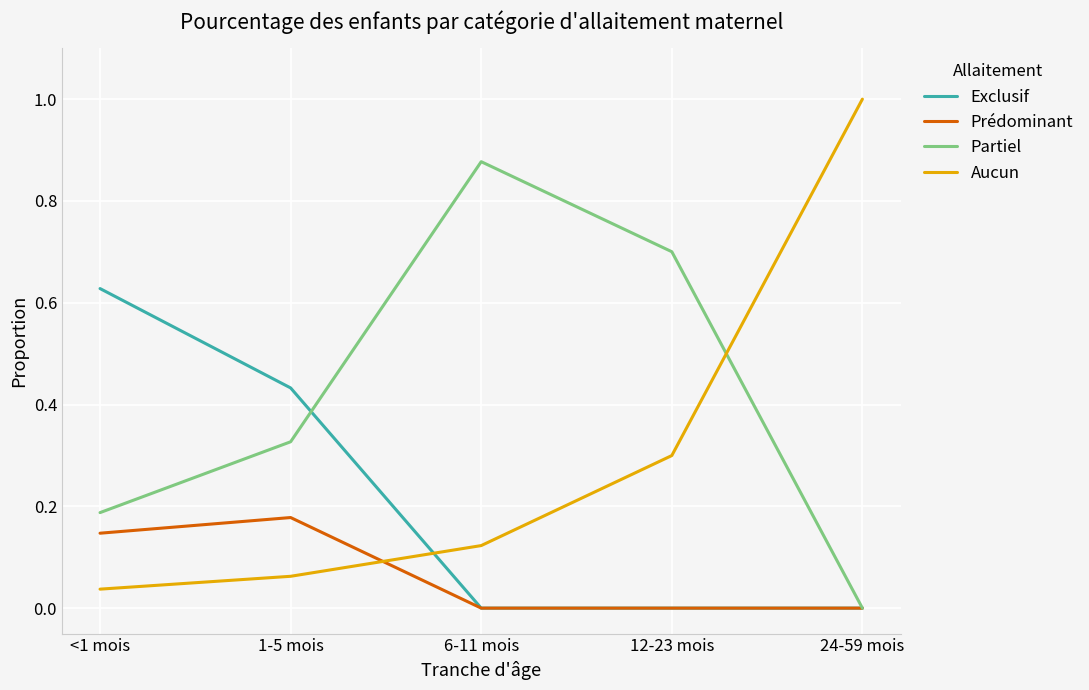

At how many categories does at least one series exceed 0?

5